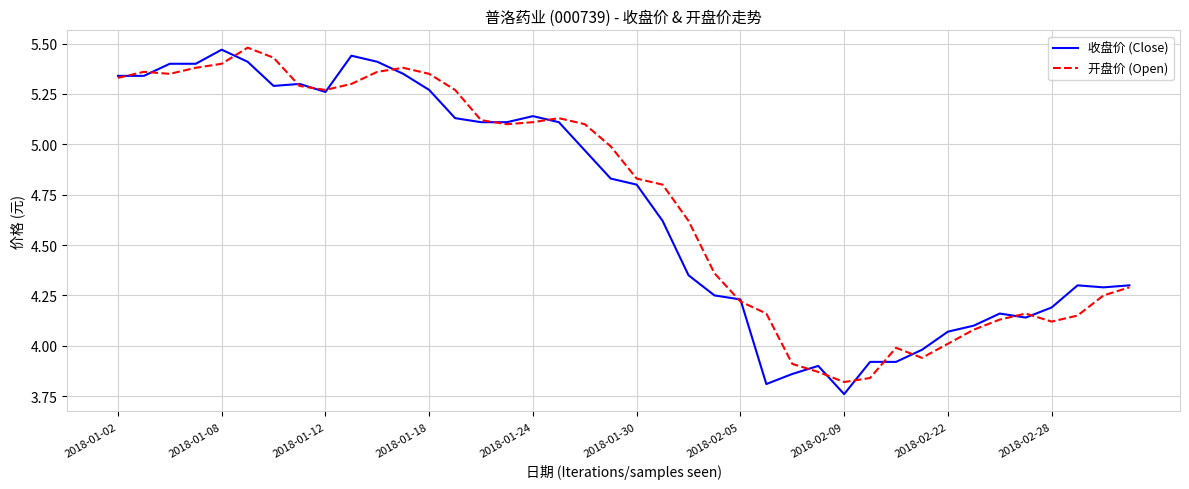

True or false: 开盘价 (Open) has more than 0 interior local peaks.

True